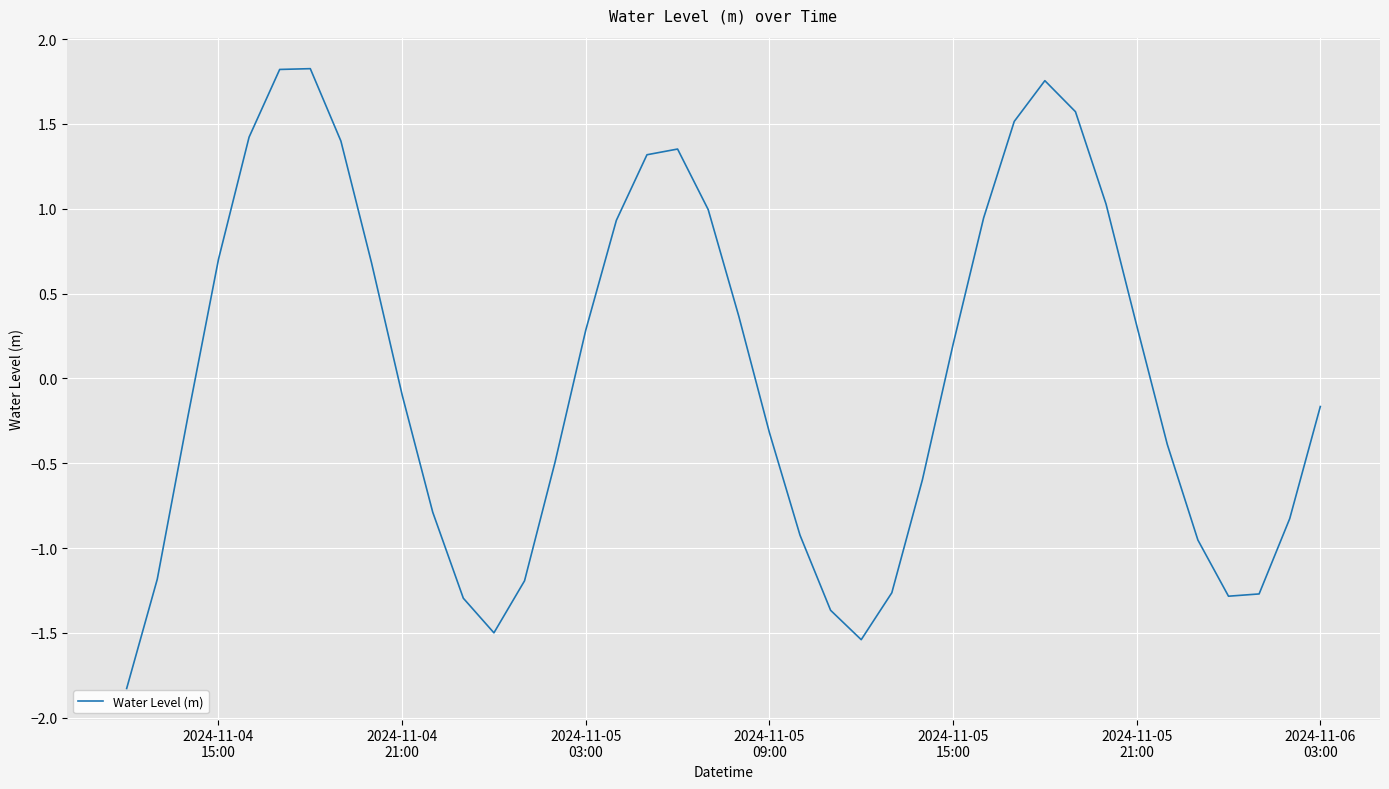

What is the minimum value shown in the chart?

-1.8